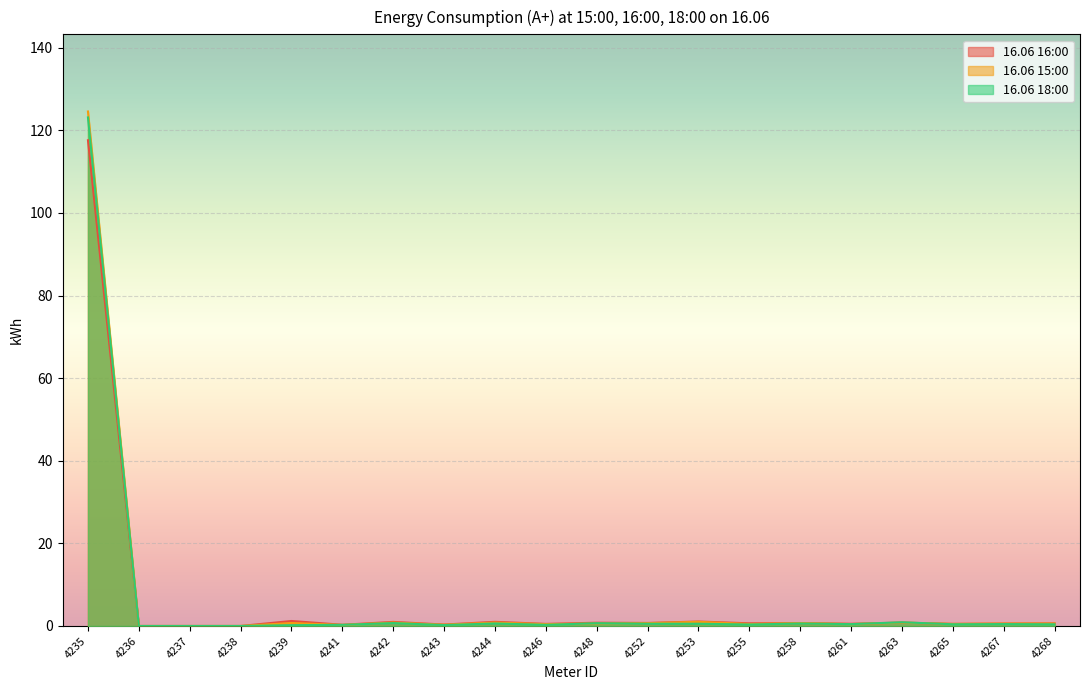

Which series has the largest total across all categories?

16.06 15:00